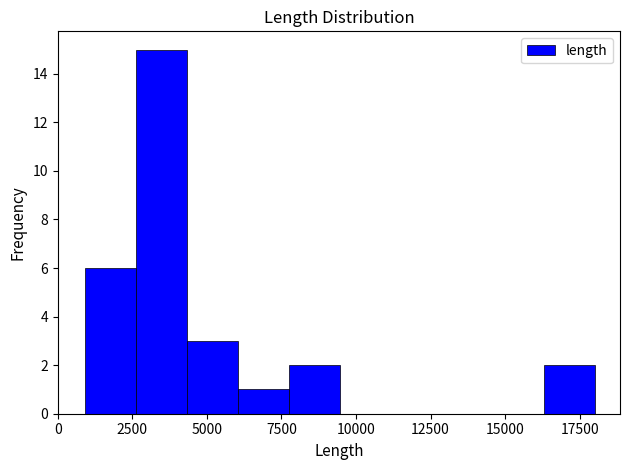

Around what value on the x-axis is the tallest bar? Give the approximate position of its centre, as read against the axis.

3500